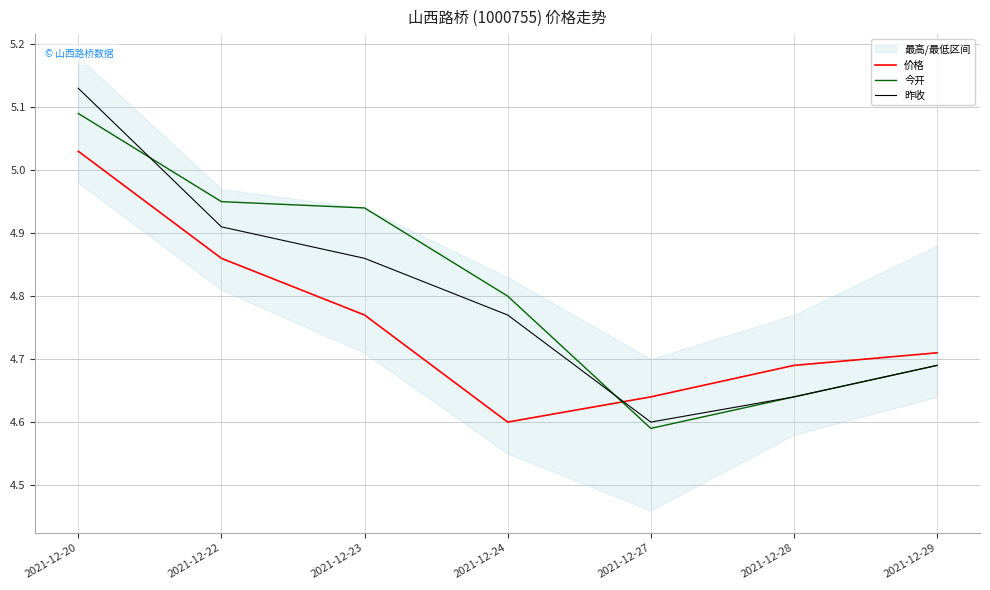

What is the maximum value shown in the chart?

5.1